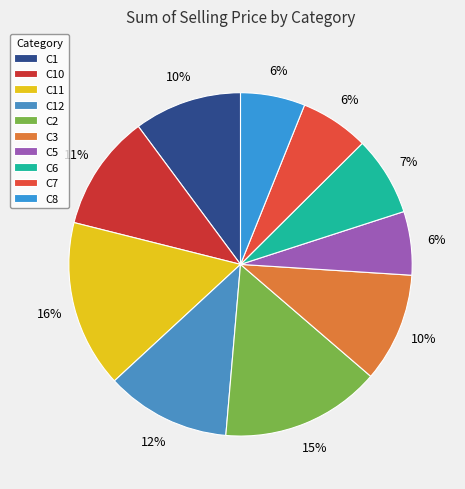

What is the largest slice in the pie chart?

C11